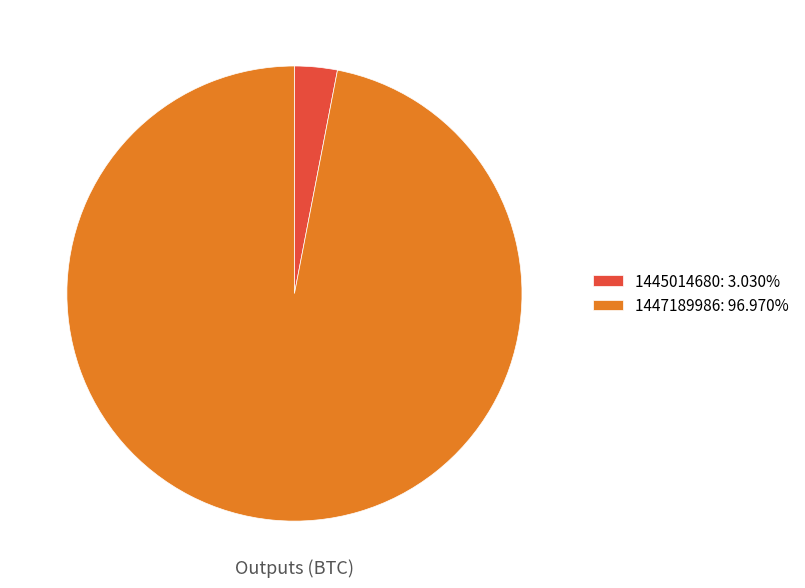

How many slices are in this pie chart?

2